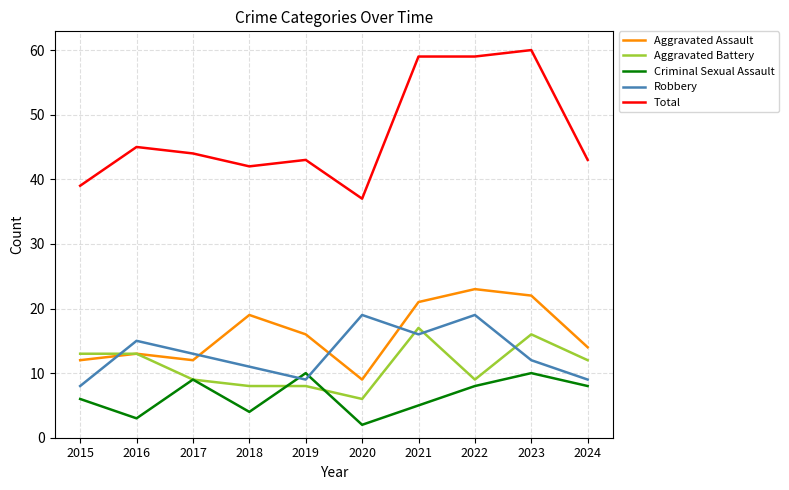

What is the approximate value of Robbery at 2022, to the nearest 10?

20